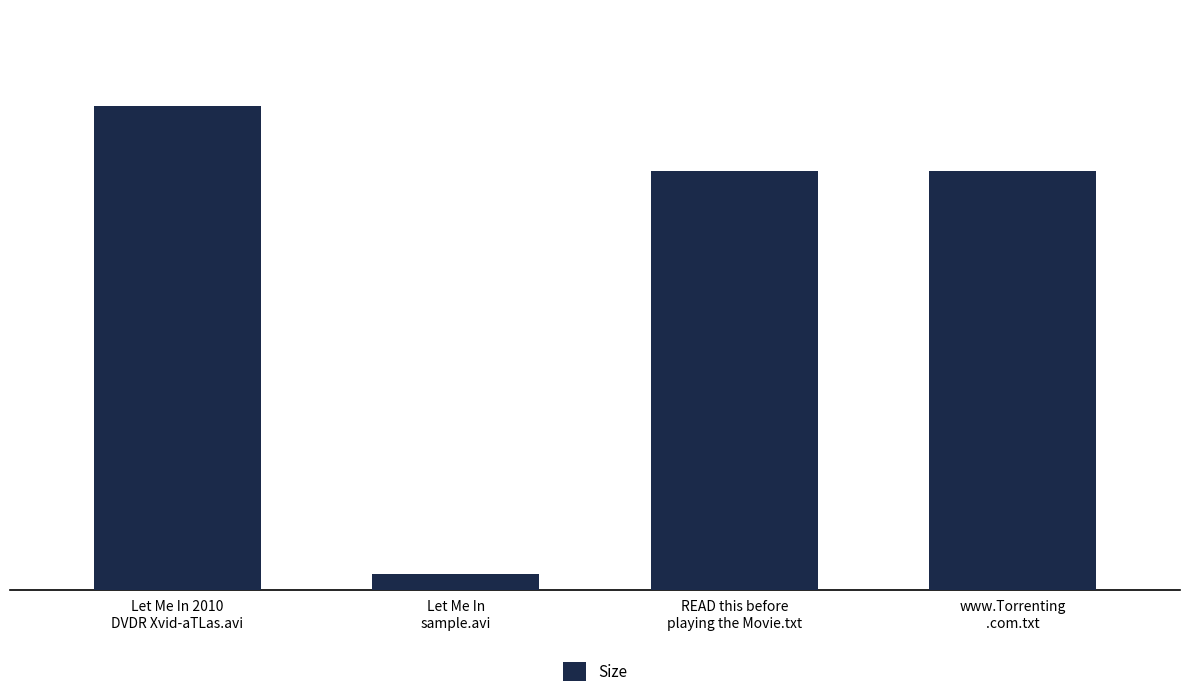

What is the difference between the maximum and minimum values?

675.0